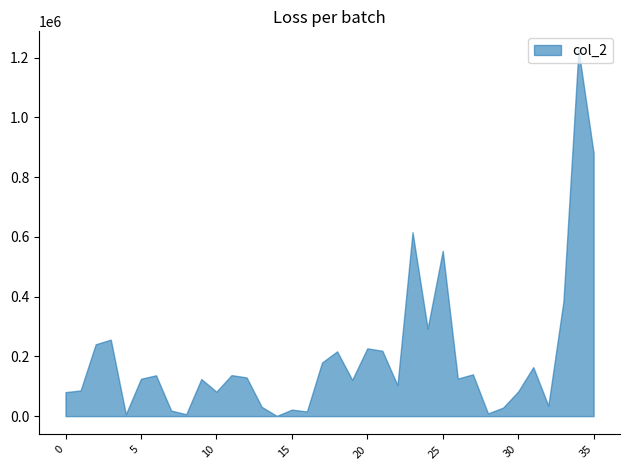

What is the greatest value displayed?

1226750